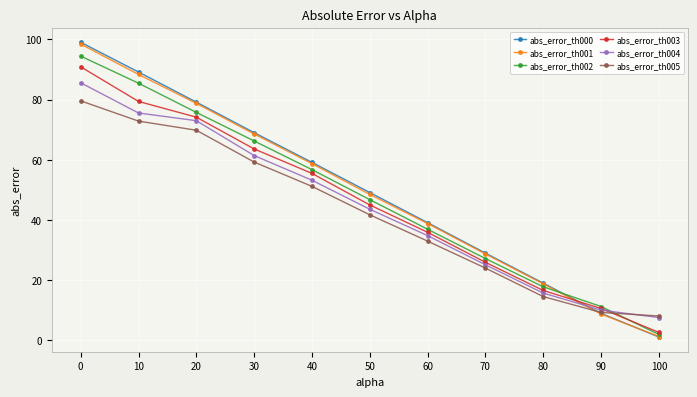

What is the value of the abs_error_th004 point at the 3rd from the left?

73.0